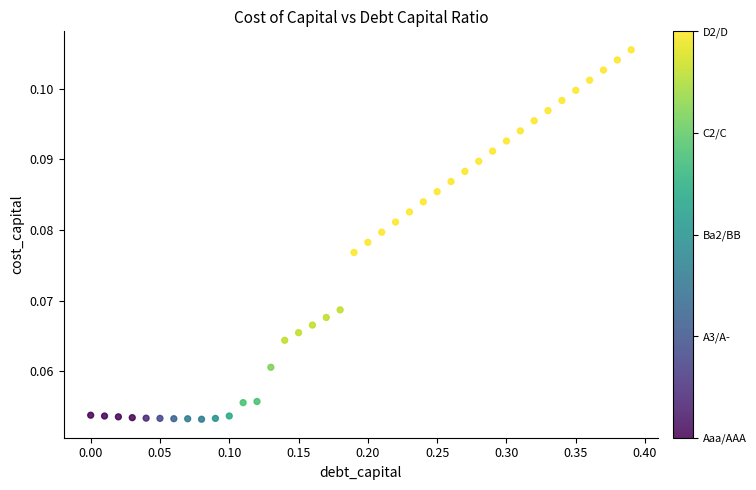

What is the range of X values (max minus min)?

0.4